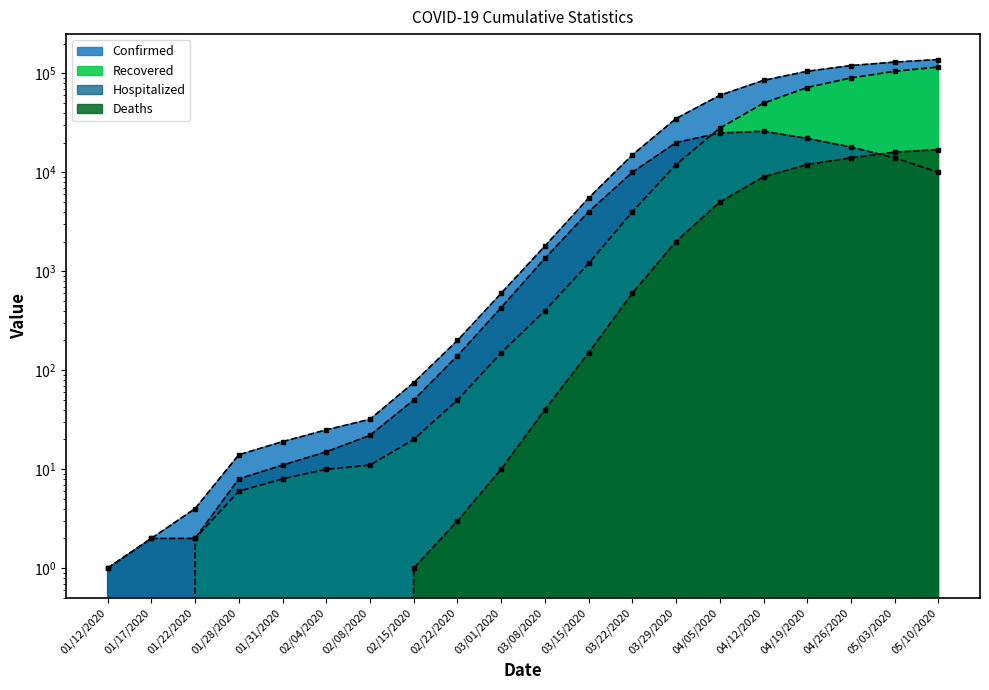

The Hospitalized series shows 4000 at 03/15/2020. True or false?

True